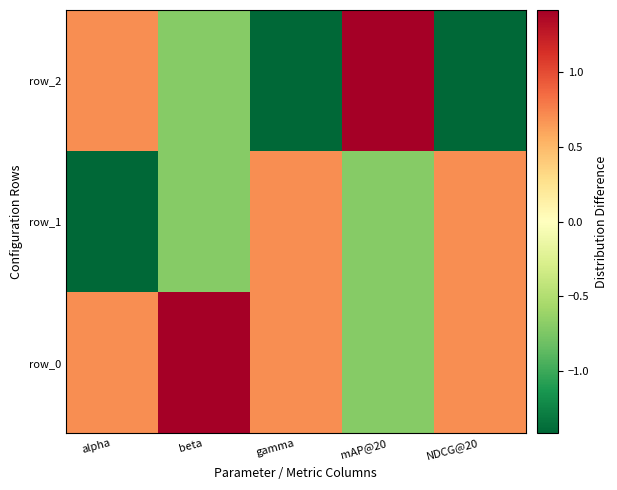

What is the average value of the row_1 series?

-0.3